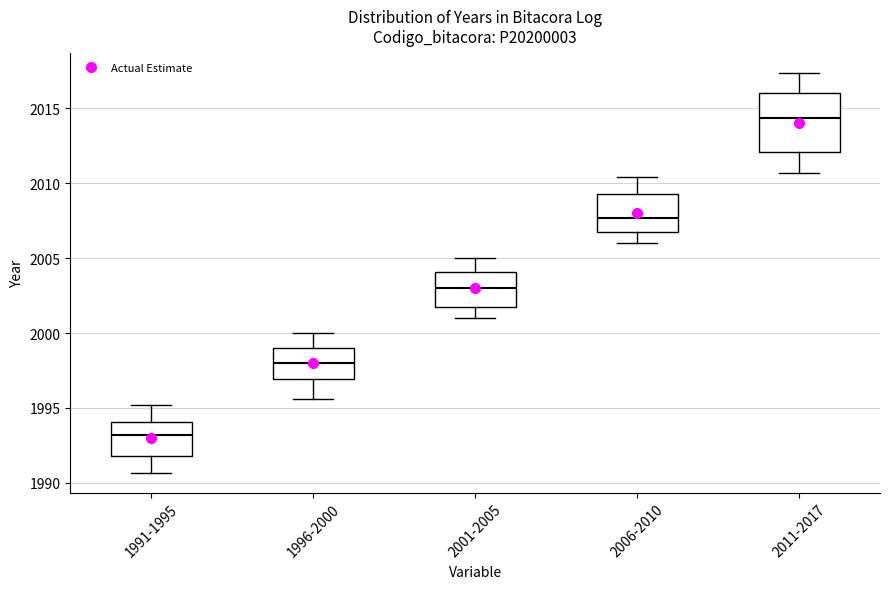

Comparing the boxes themselves (not the whiskers), which one is the tallest?

2011-2017